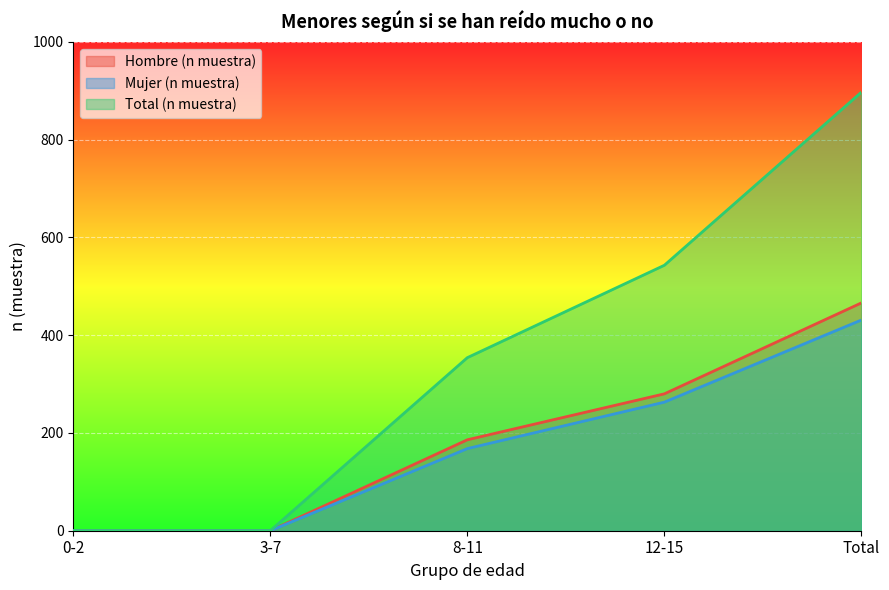

How many lines are shown in the chart?

3